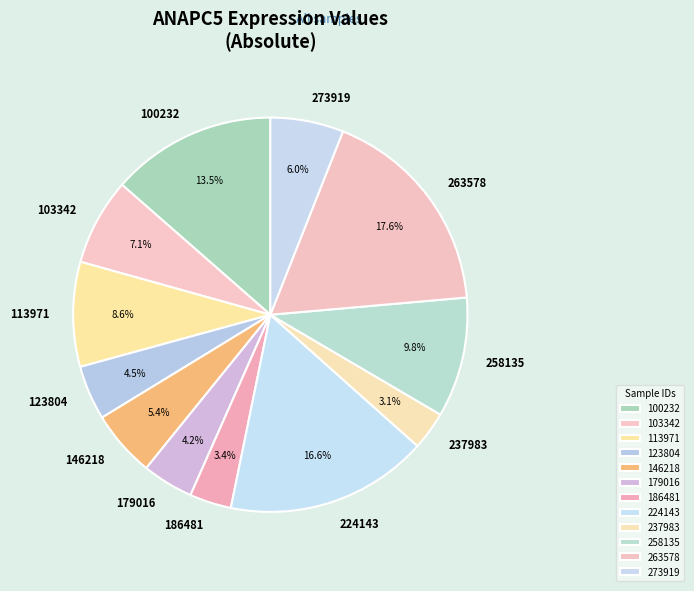

Which slice is the largest?

263578